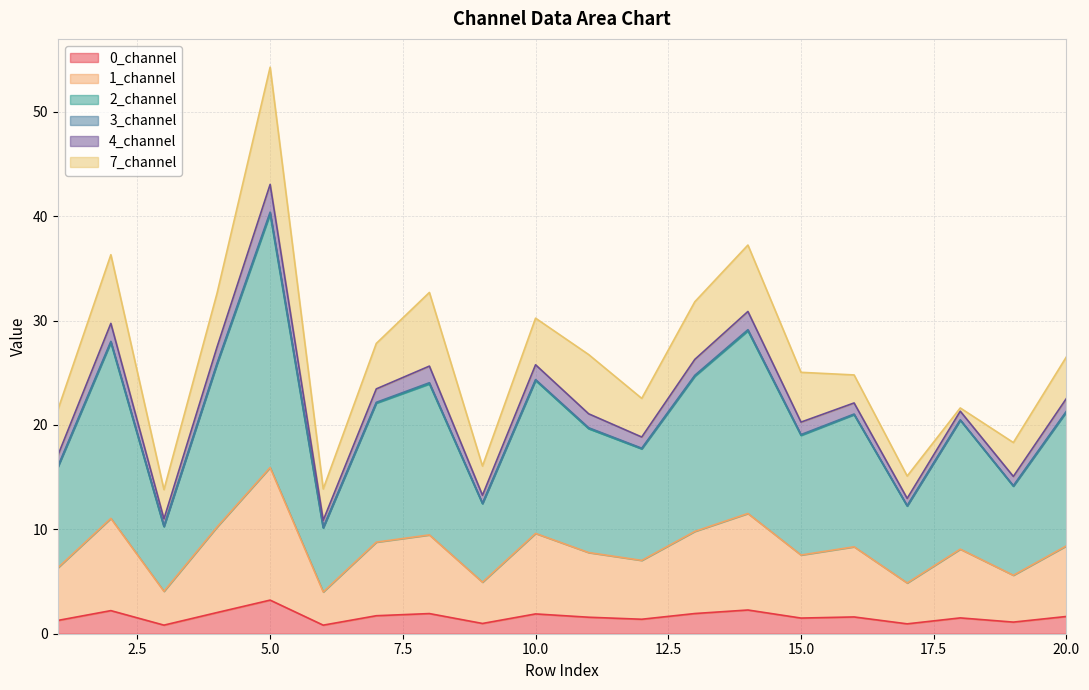

How many lines are shown in the chart?

6